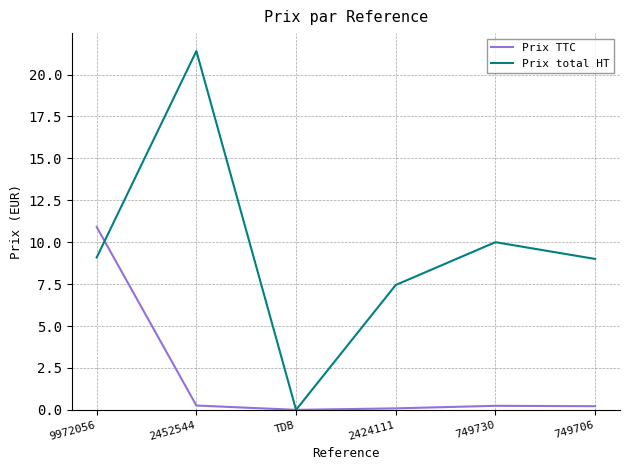

Count the number of data series in this chart.

2